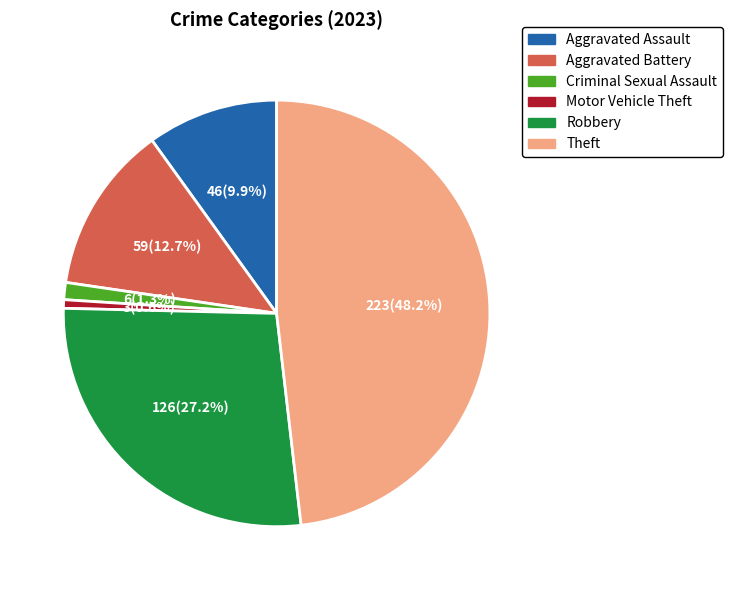

Is there a majority slice in this chart?

No